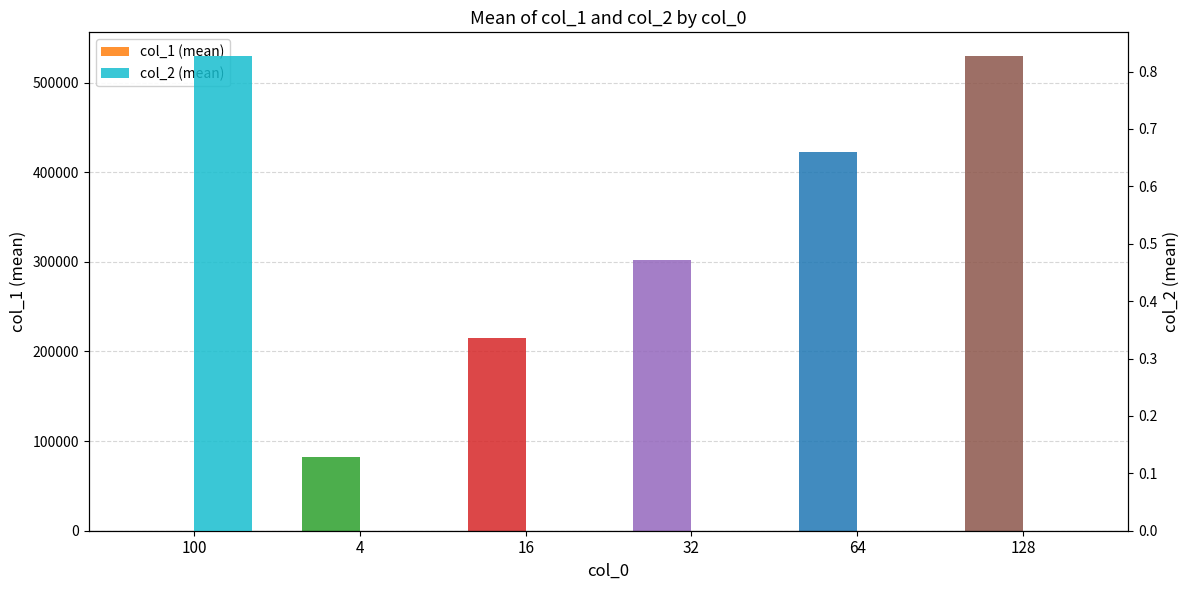

How many data points does each series have?

6